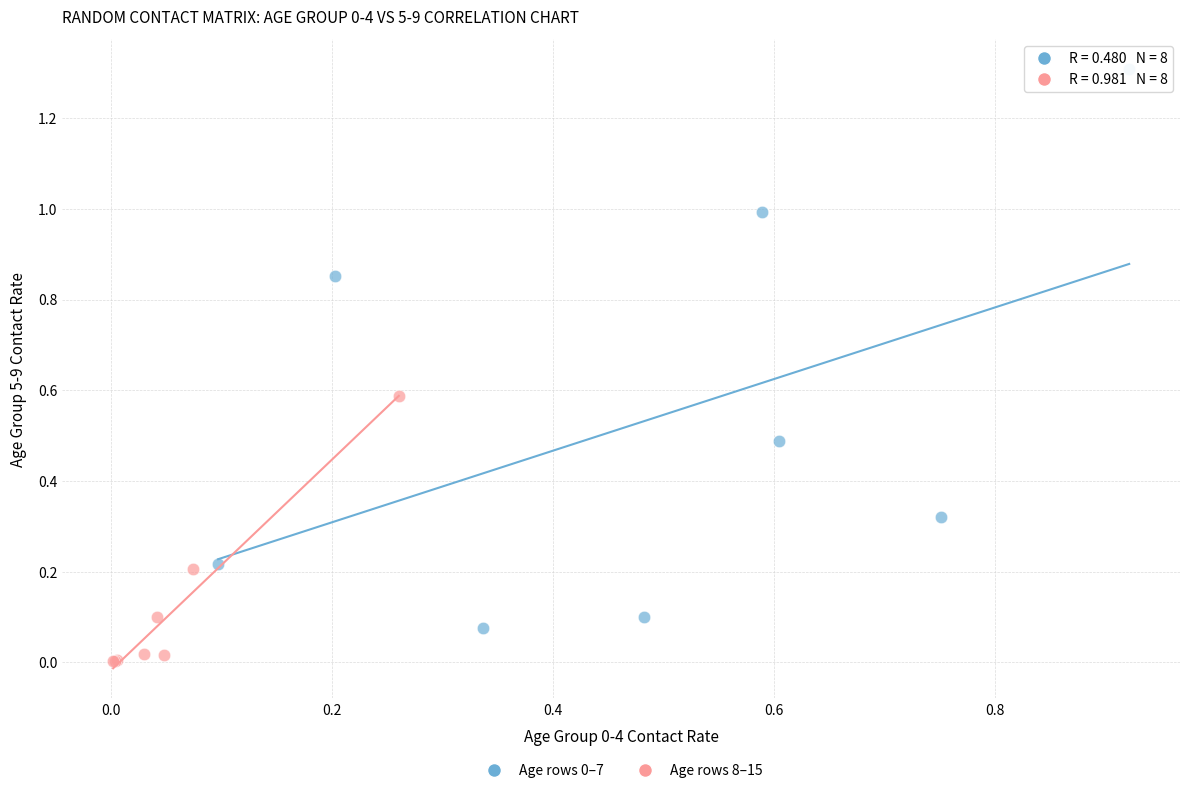

Which series contains the lowest Y value?

Age rows 8–15